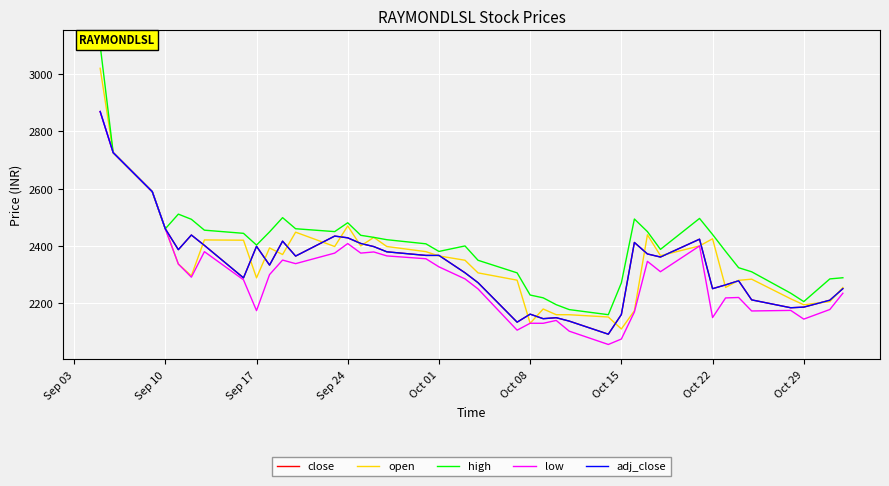

What is the average value of the high series?

2405.0